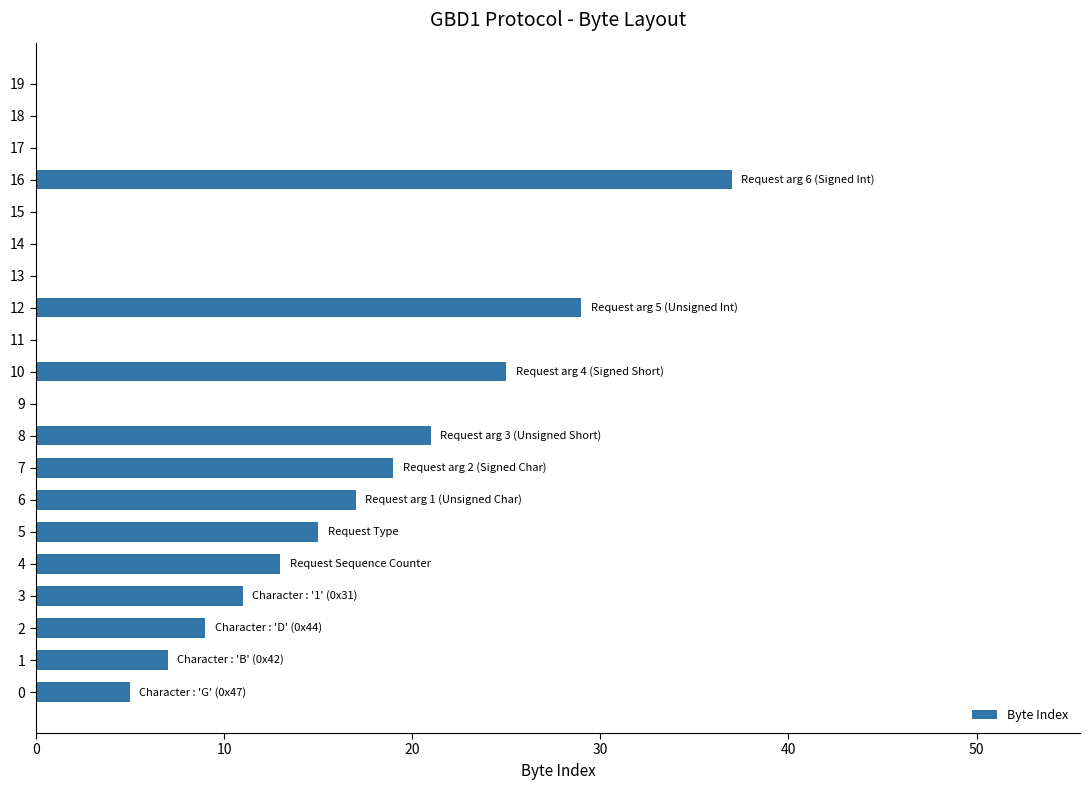

How many categories are shown in the chart?

20